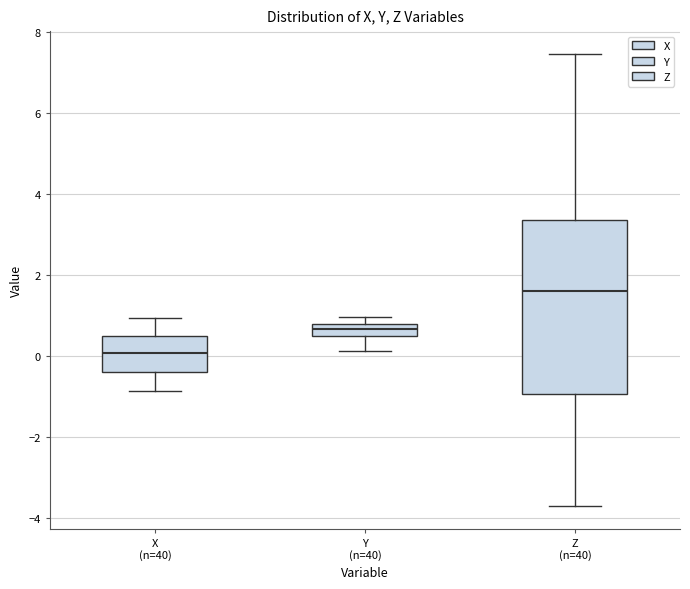

Where does the median line of the box for X (n=40) sit on the y-axis? The values are not printed on the chart, so give them approximately, as read against the axis.

0.0